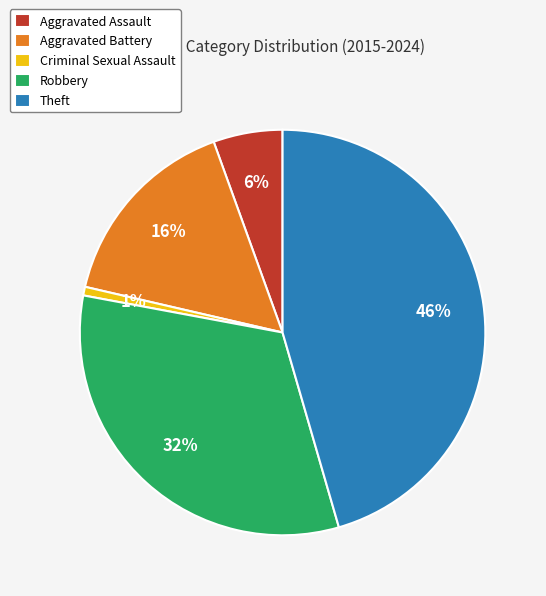

To the nearest percent, what is the difference between the largest and smallest slice percentages?

45%